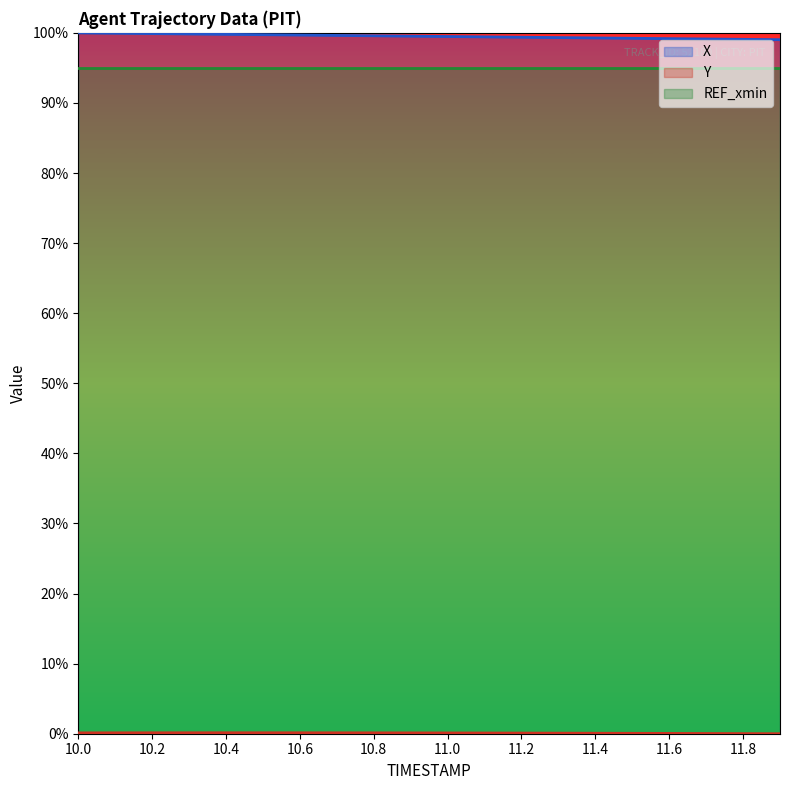

True or false: X has a value of 35.6 at 10.2.

False